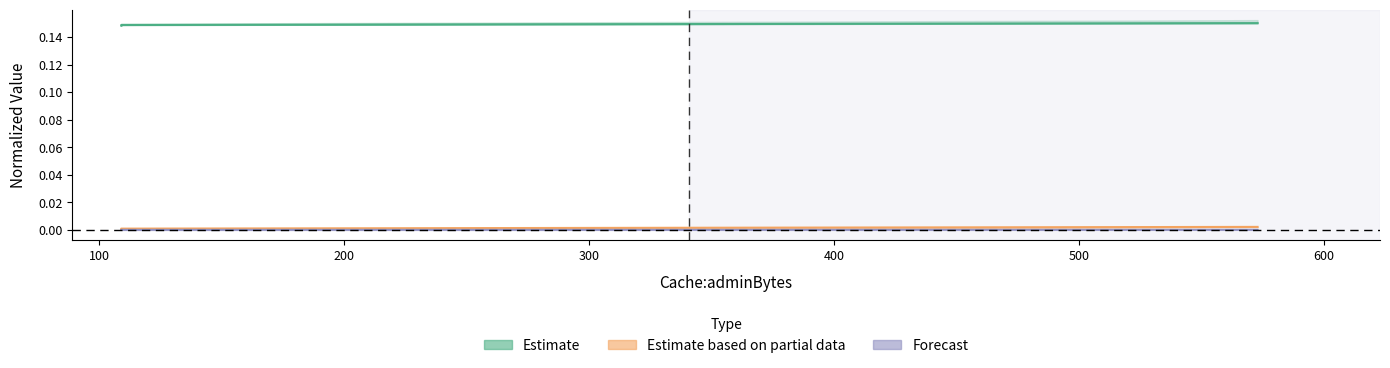

Is this an area chart (filled region under the line)?

No